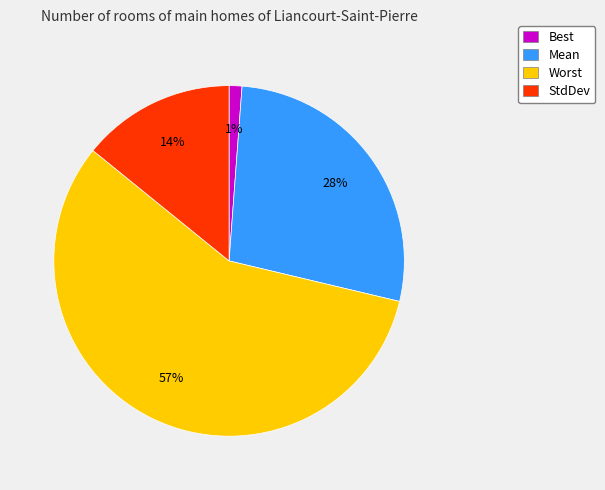

Rank the categories by value from lowest to highest.

Best, StdDev, Mean, Worst